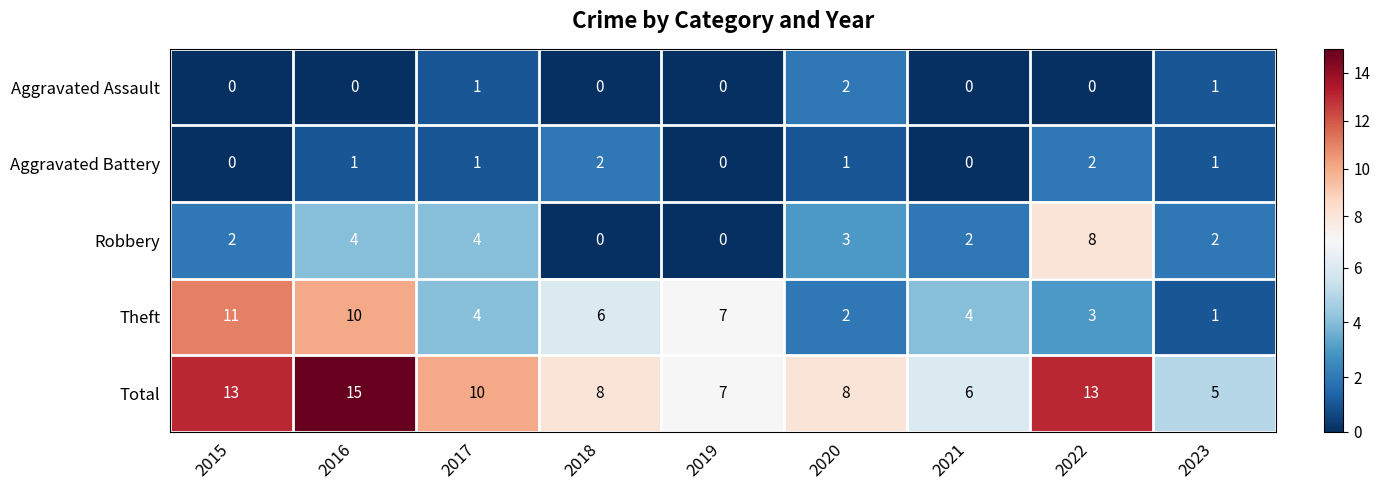

What is the difference between the second highest and second lowest values in the Total series?

7